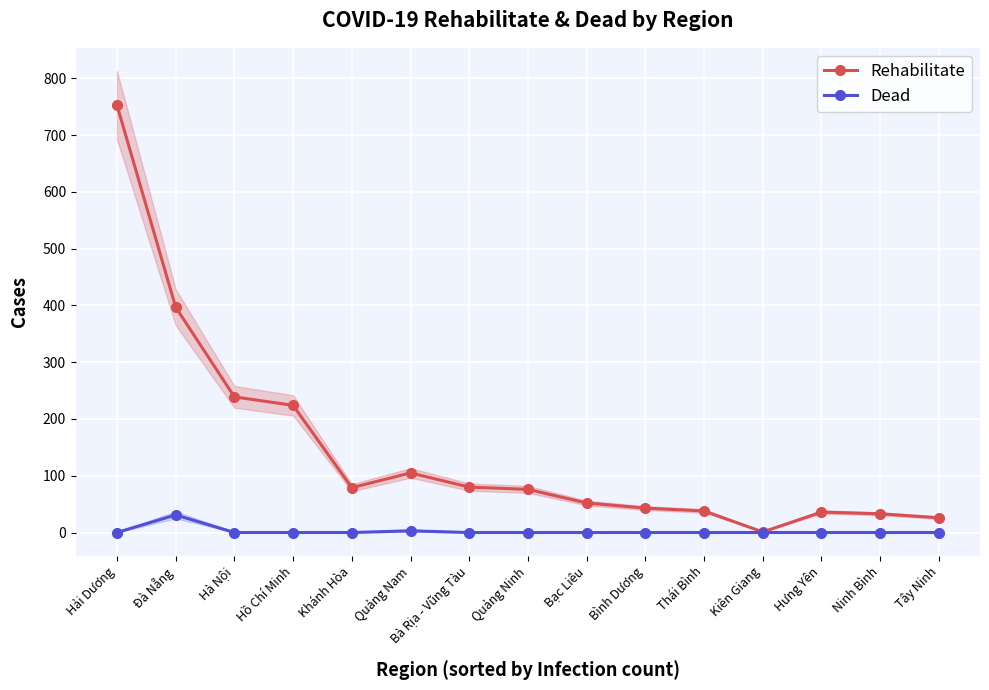

Where does the Rehabilitate series first go above 76?

Hải Dương